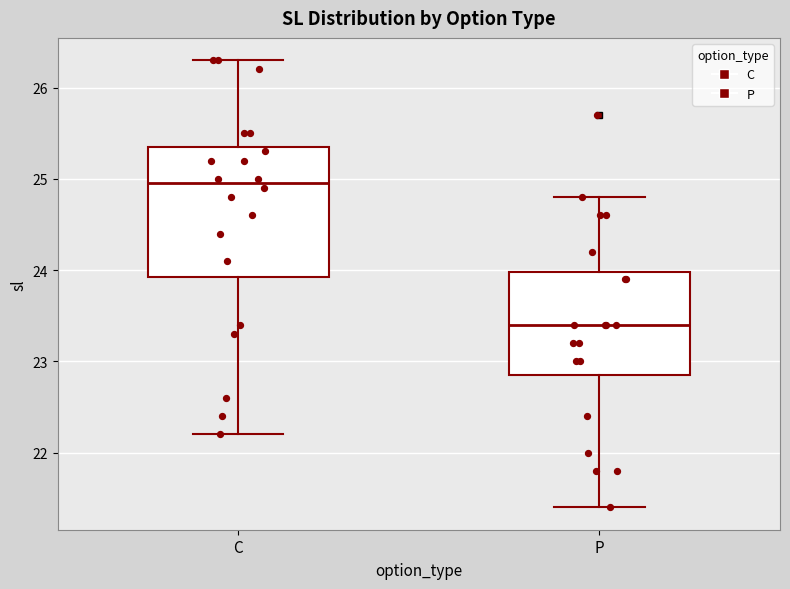

Which box's median line is the highest?

C